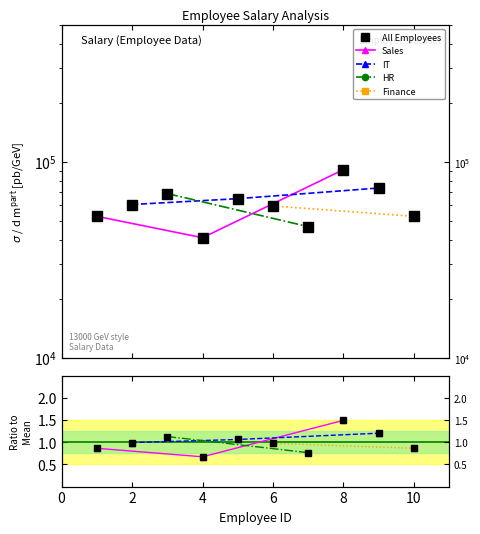

Rank the categories by value from highest to lowest.

8, 9, 3, 5, 2, 6, 10, 1, 7, 4